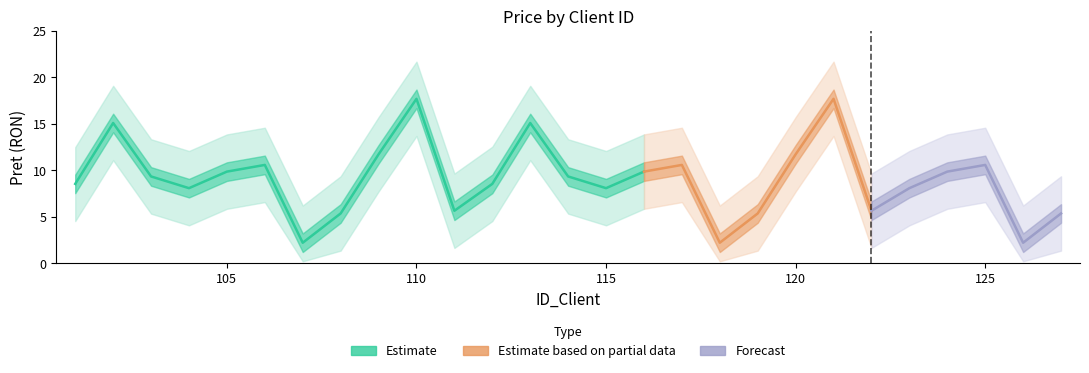

What is the change in value from 122 to 124?

+4.2